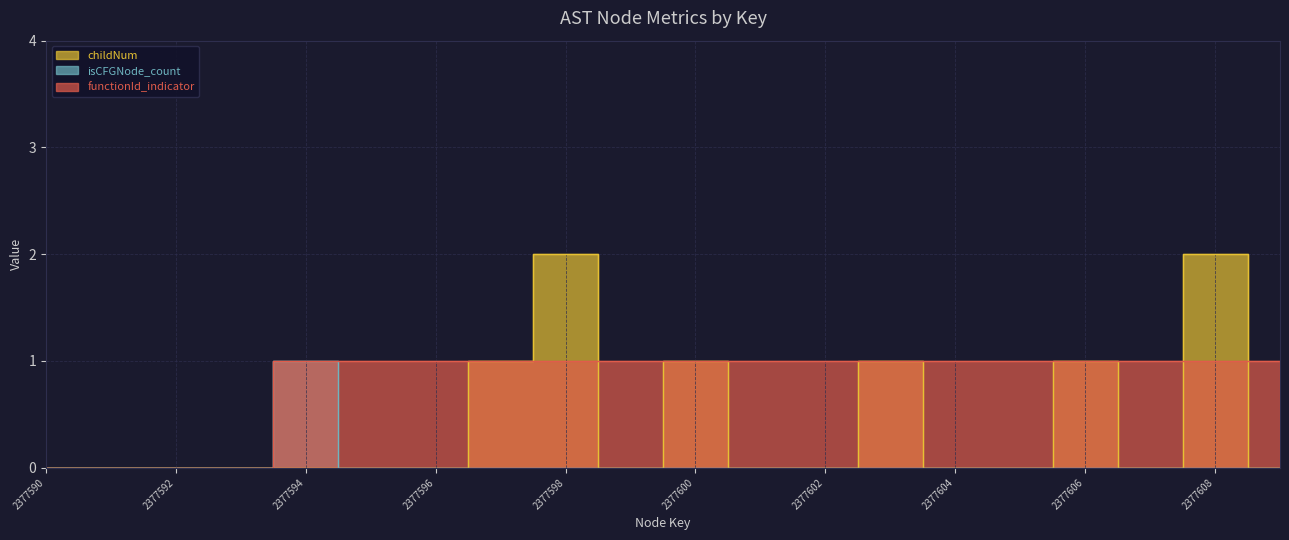

What are all the series names shown in the legend?

childNum, isCFGNode_count, functionId_indicator